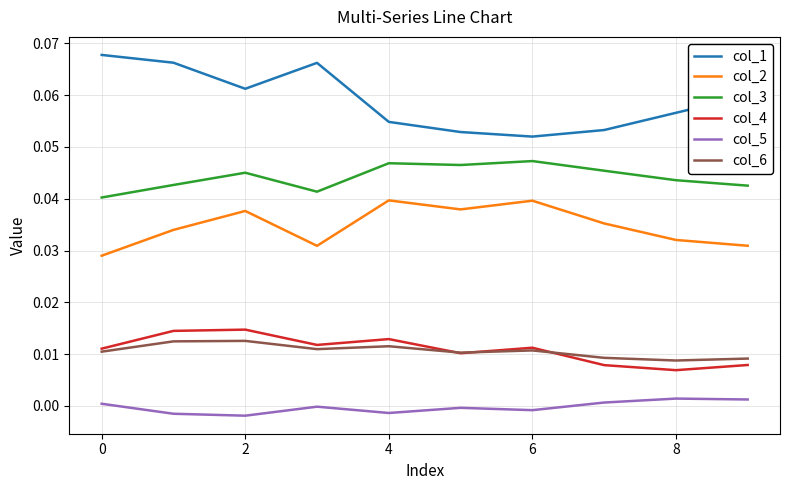

Is this an area chart (filled region under the line)?

No